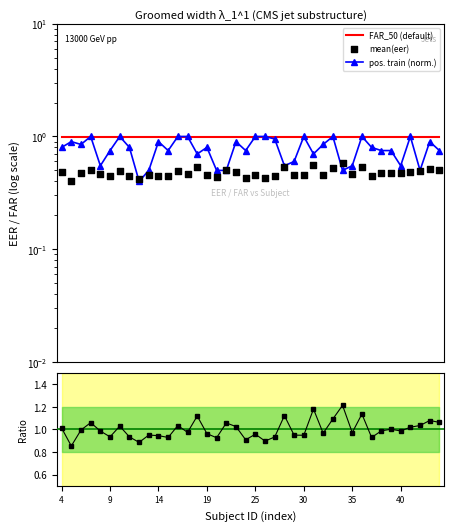

At how many categories does at least one series exceed 1?

17